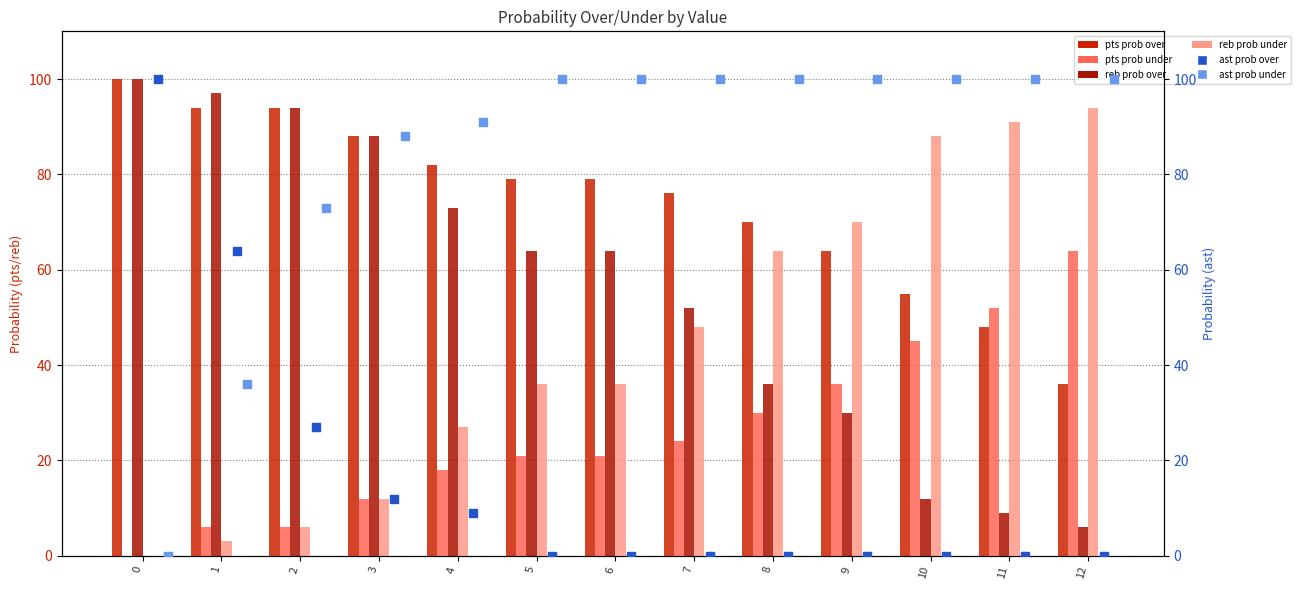

Which series has the largest Y range (max minus min)?

ast prob over